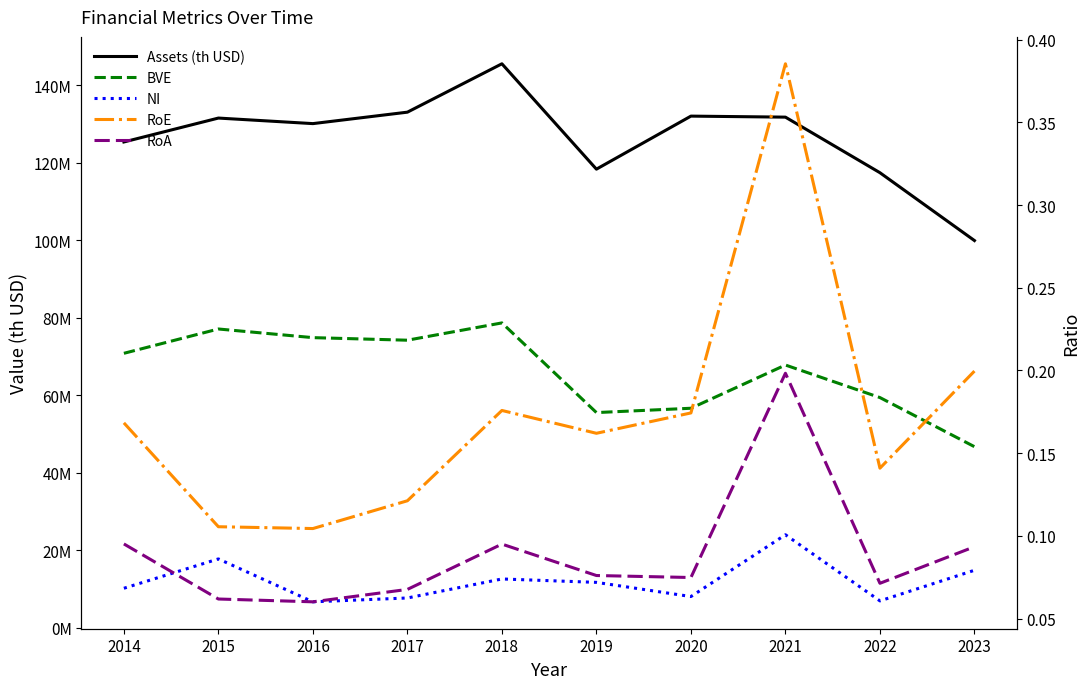

At which category is the sum across all series the highest?

2018